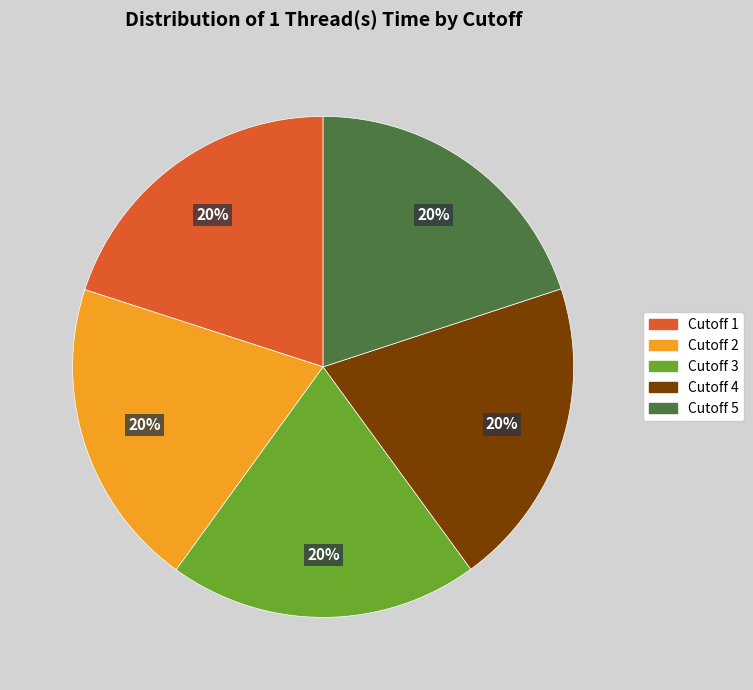

How many segments does this pie chart have?

5